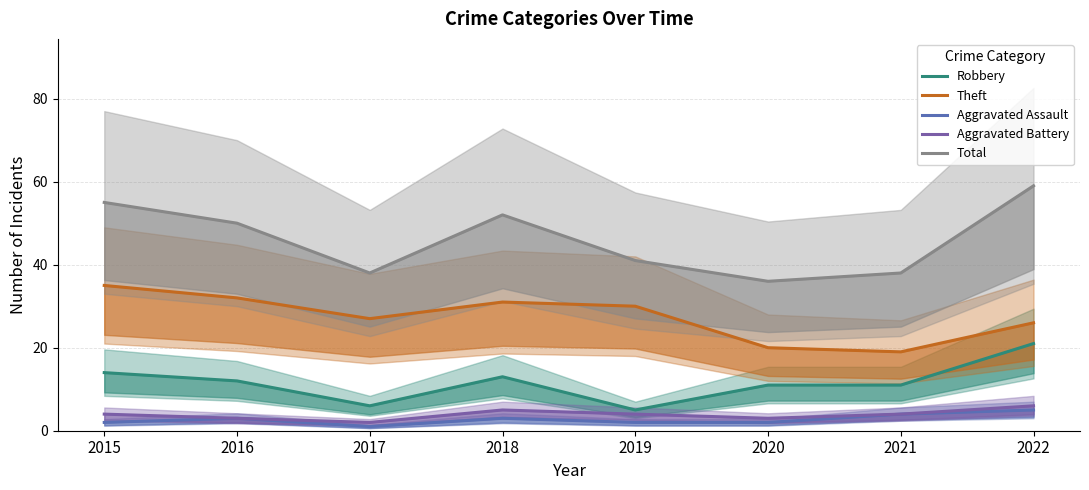

At which category does Theft reach its first local valley?

2017